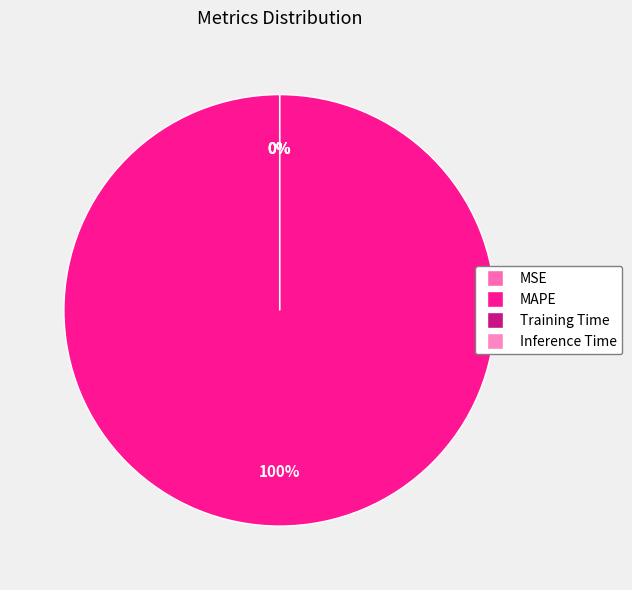

What percentage is the MAPE slice, to the nearest percent?

100%